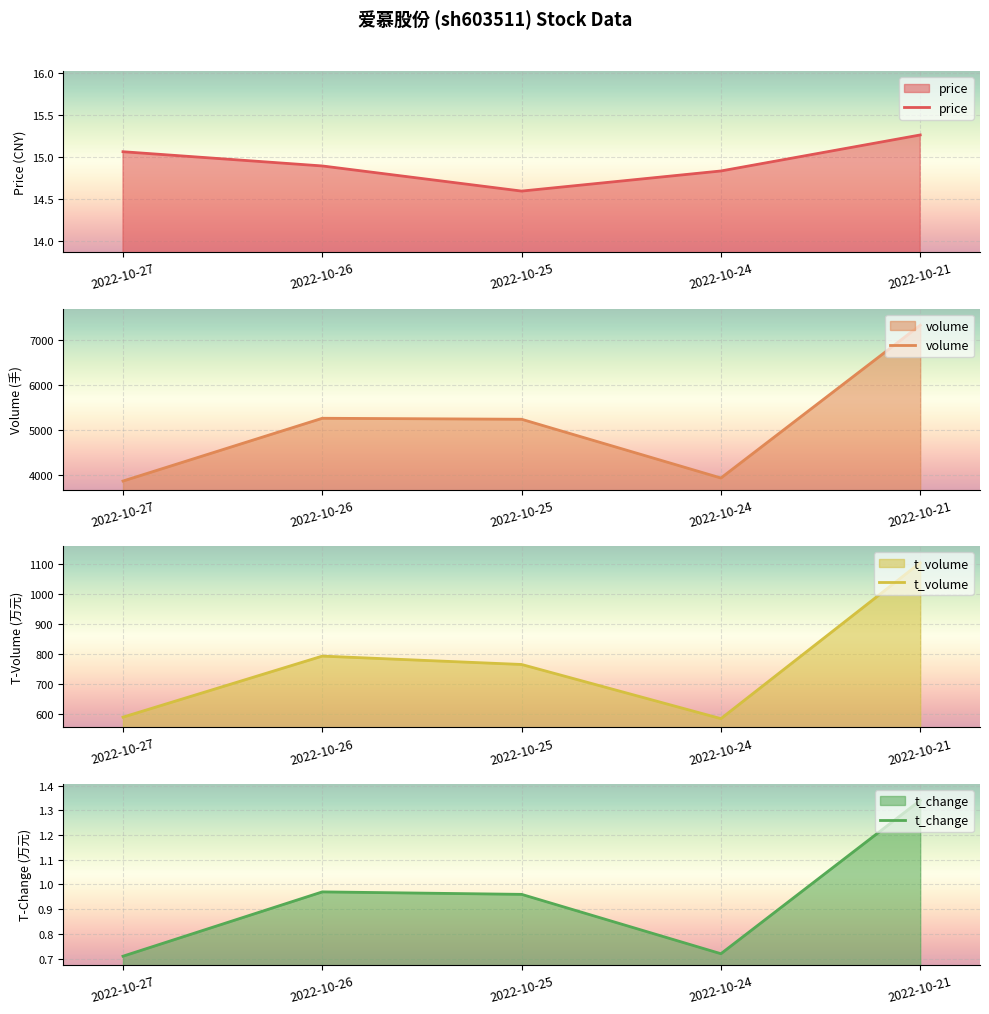

How many lines are shown in the chart?

4